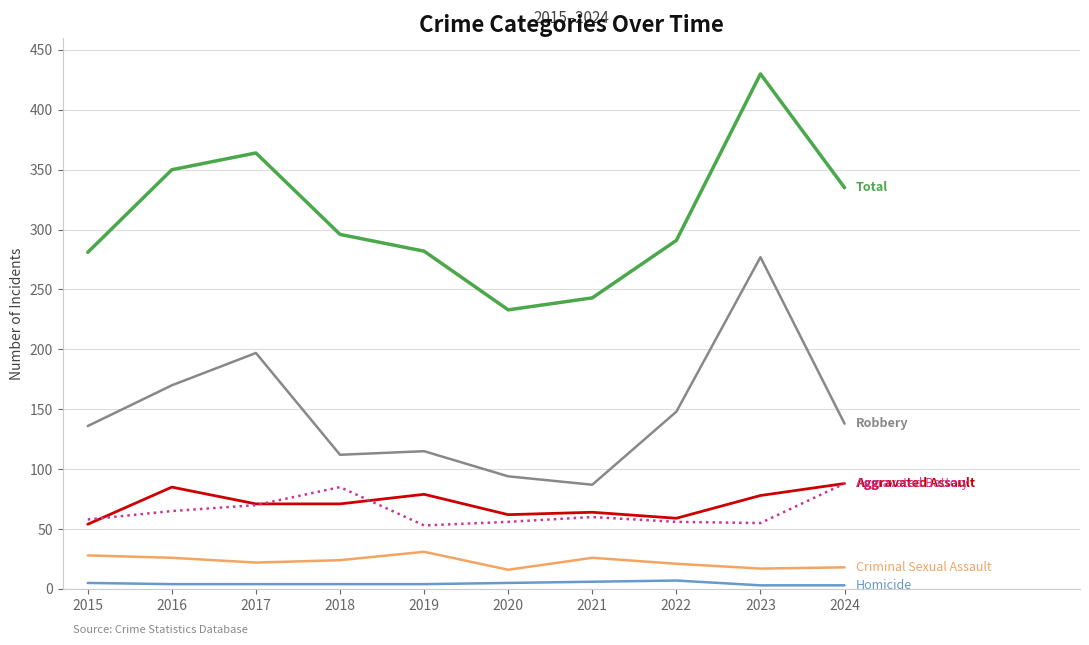

At which category is the sum across all series the highest?

2023